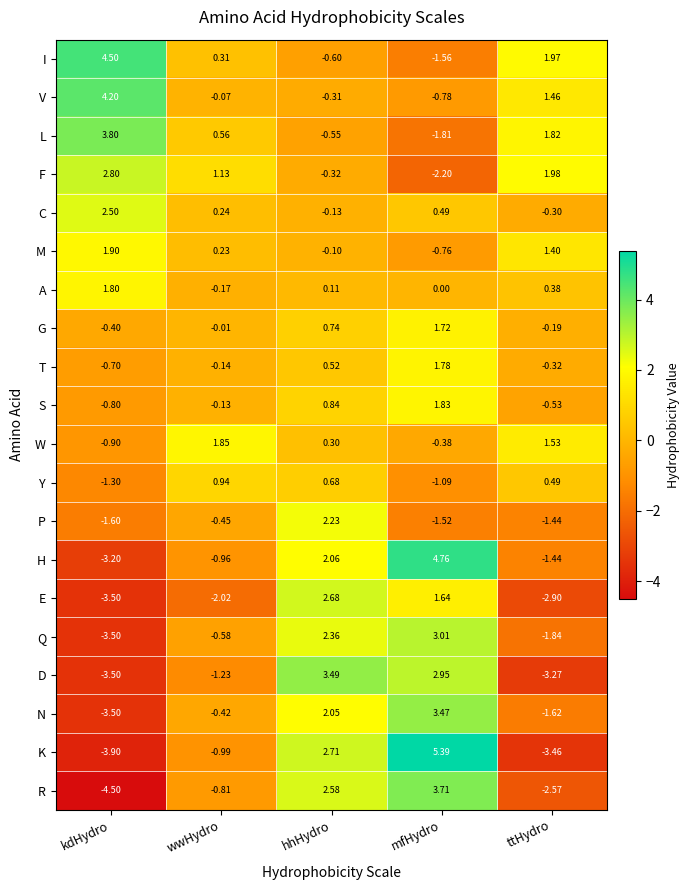

Is the value of L at kdHydro greater than the value of Q at kdHydro?

Yes